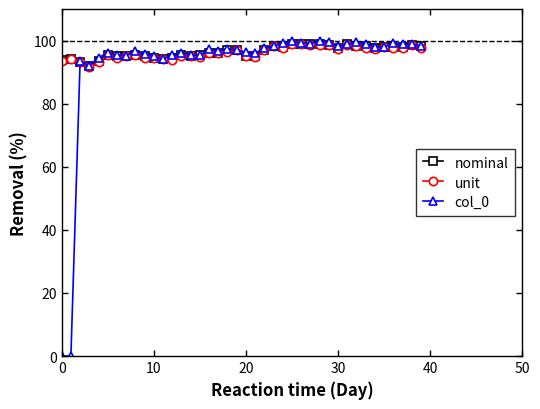

Which series has the widest spread of values?

col_0